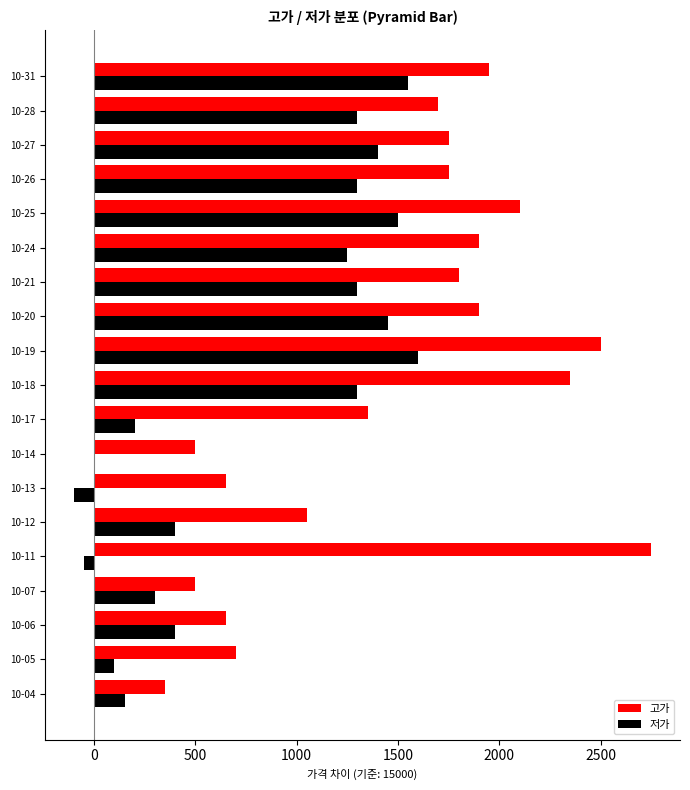

What is the highest value of the 고가 series?

2750